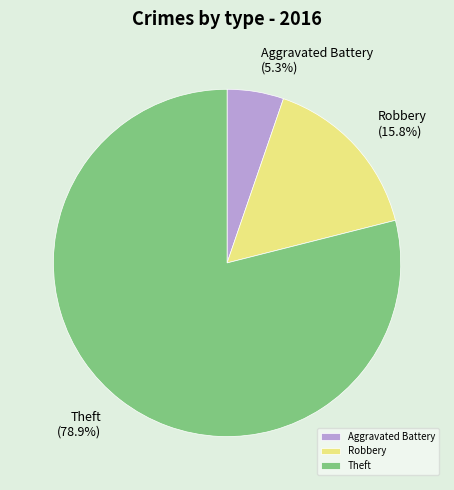

Which category has the biggest portion of the pie?

Theft